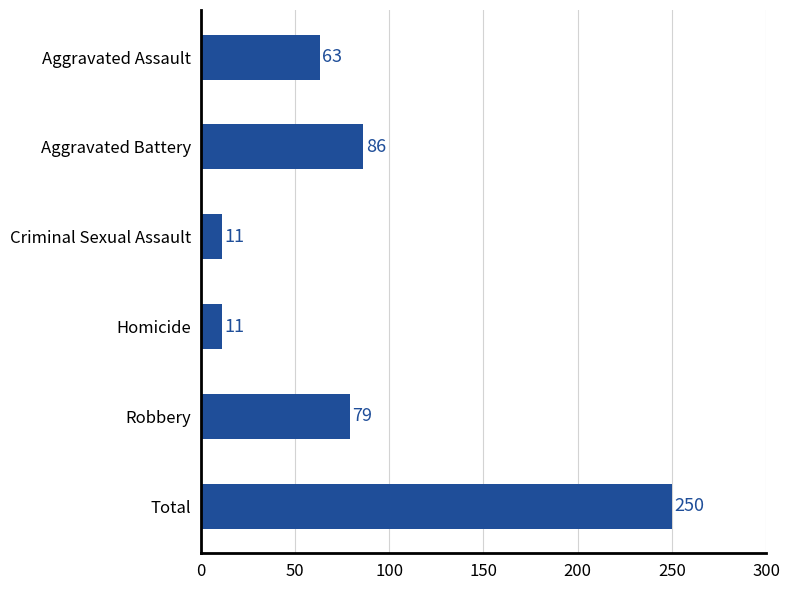

How many data points are less than 79?

3